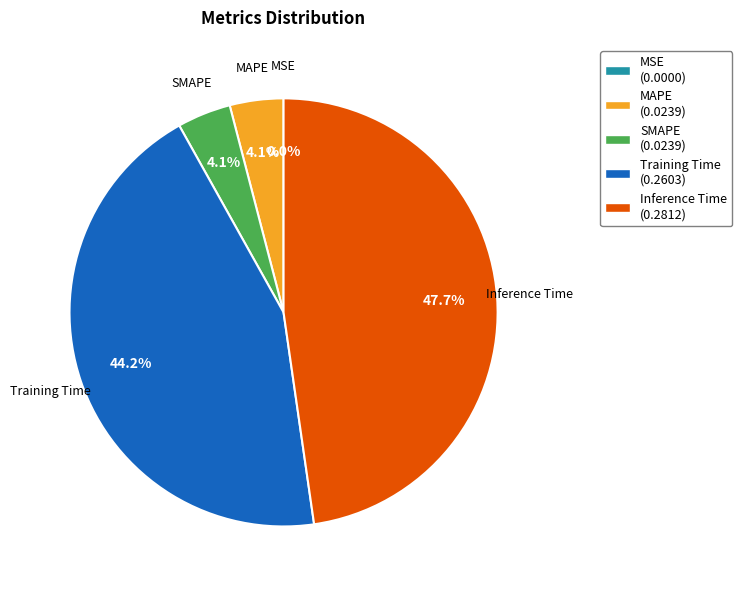

Is Training Time the majority of the pie?

No